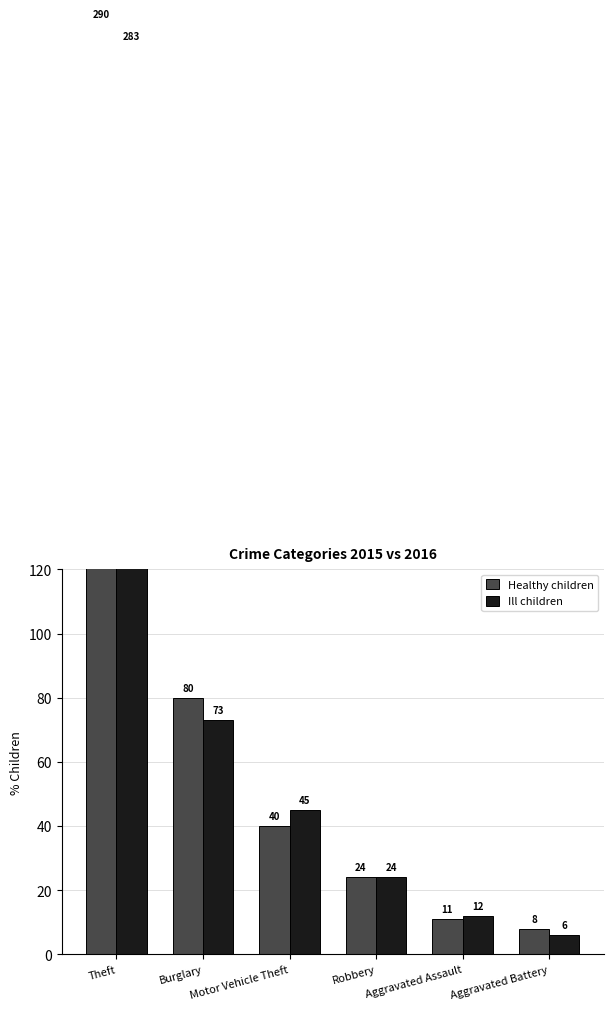

How many bars are there in total?

12